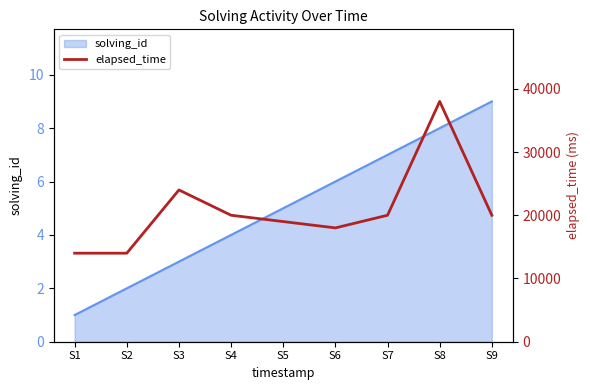

List the labels in order of value, smallest first.

S1, S2, S6, S5, S4, S7, S9, S3, S8